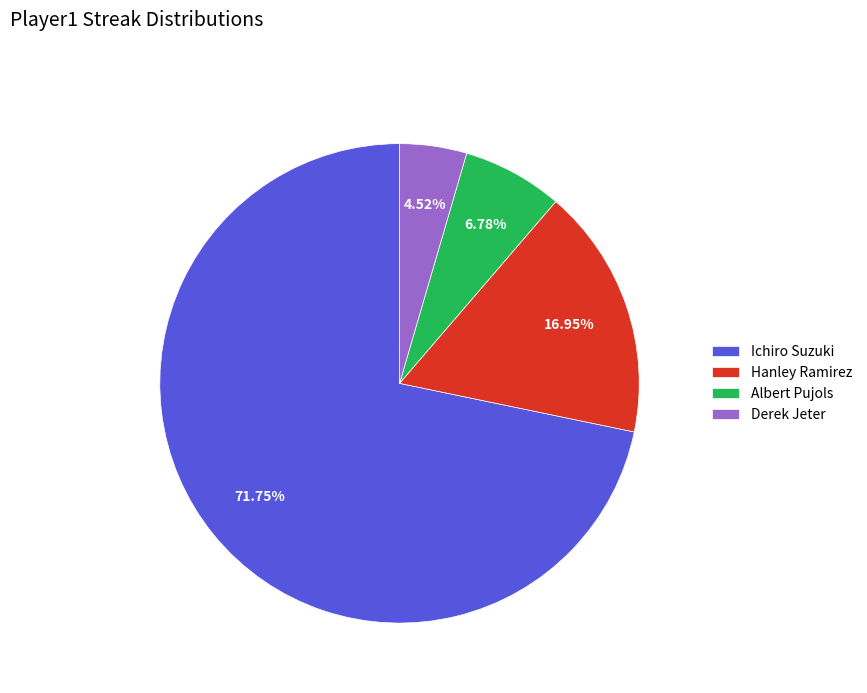

Which has a higher value, Ichiro Suzuki or Derek Jeter?

Ichiro Suzuki